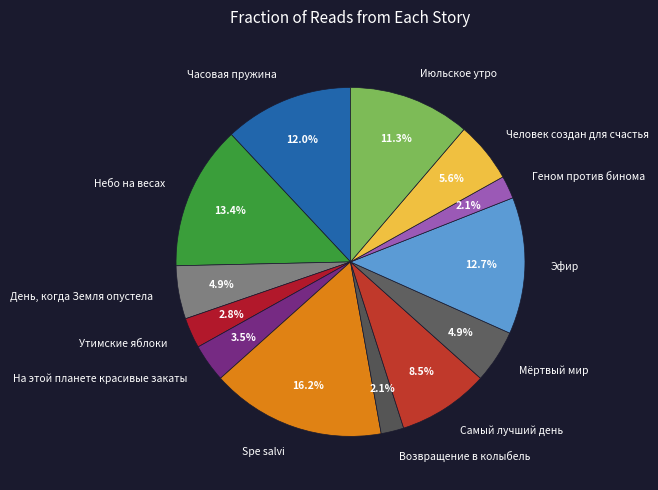

Which slice is the largest?

Spe salvi